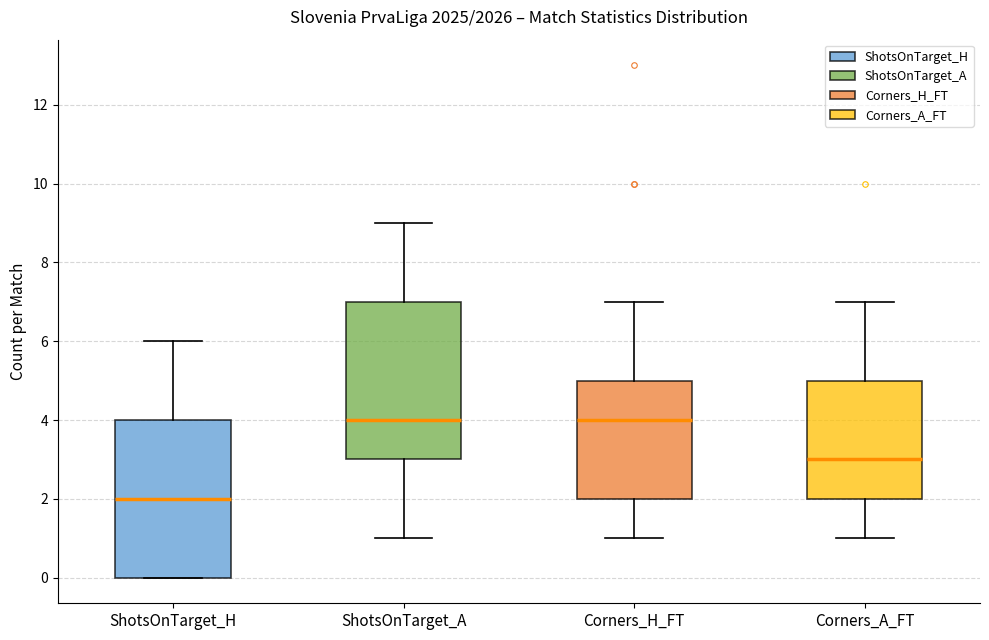

Where does the median line of the box for ShotsOnTarget_A sit on the y-axis? The values are not printed on the chart, so give them approximately, as read against the axis.

4